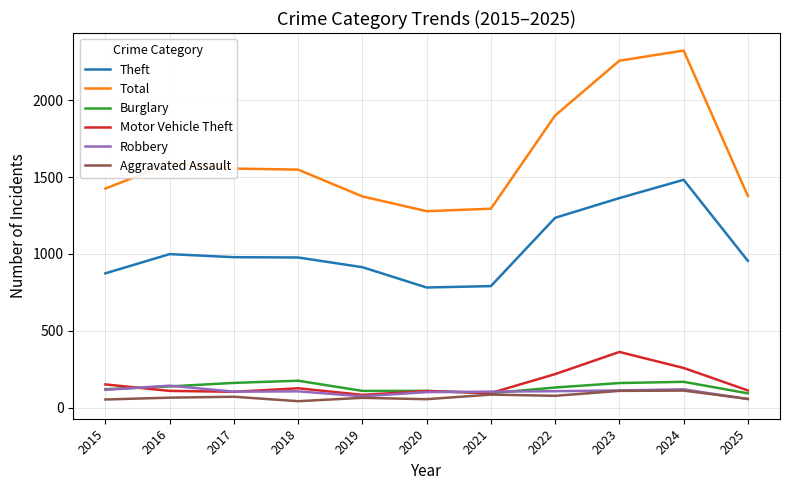

What is the average value of the Theft series?

1032